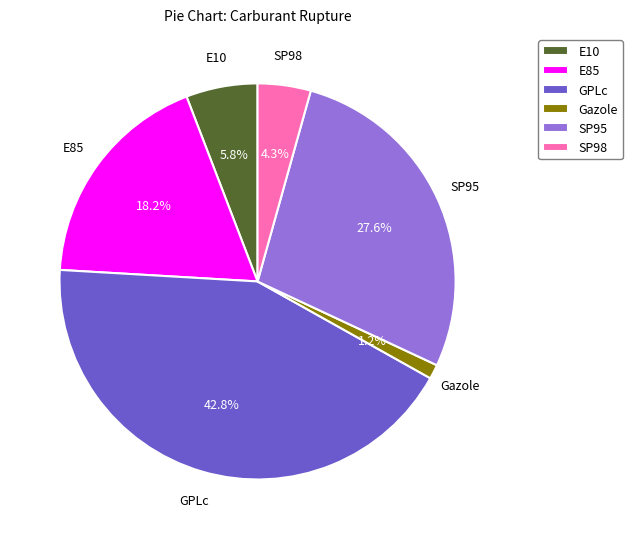

Which has a higher value, E10 or Gazole?

E10